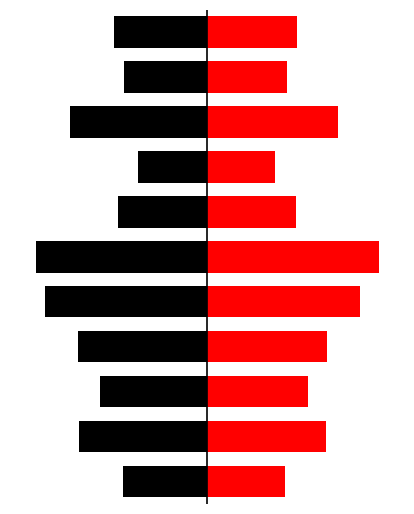

At which label is t_change closest to 2489?

3